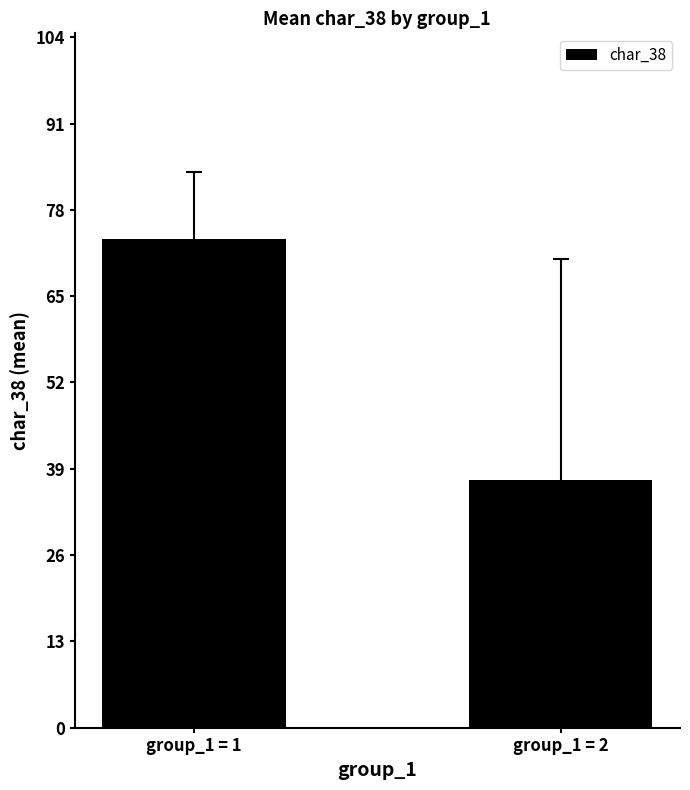

What is the approximate value at group_1 = 1?

73.6